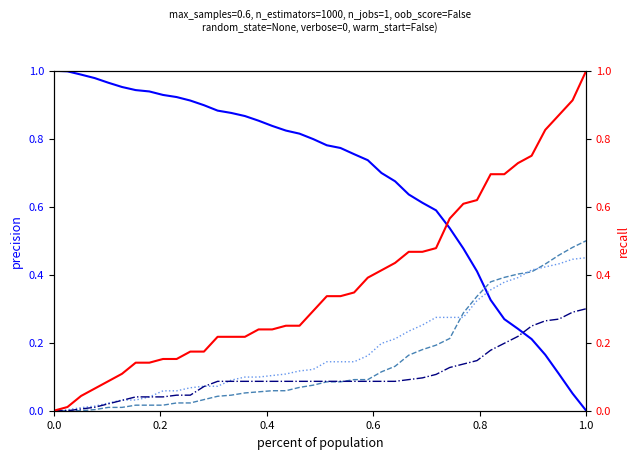

What is the sum of all GE_pc (normalized) values?

15.1